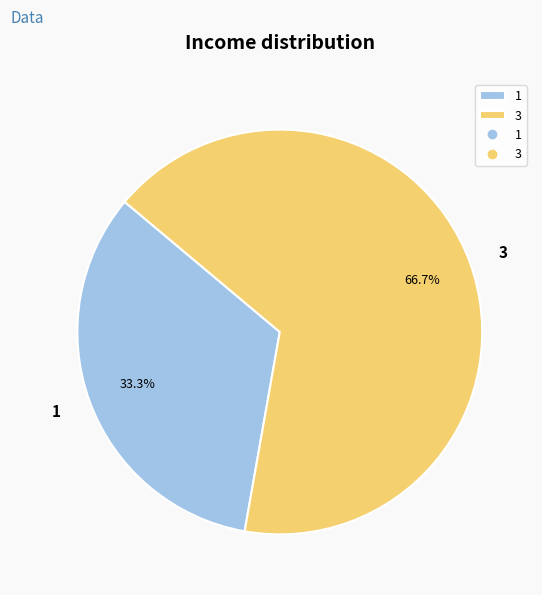

Which has a higher value, 3 or 1?

3